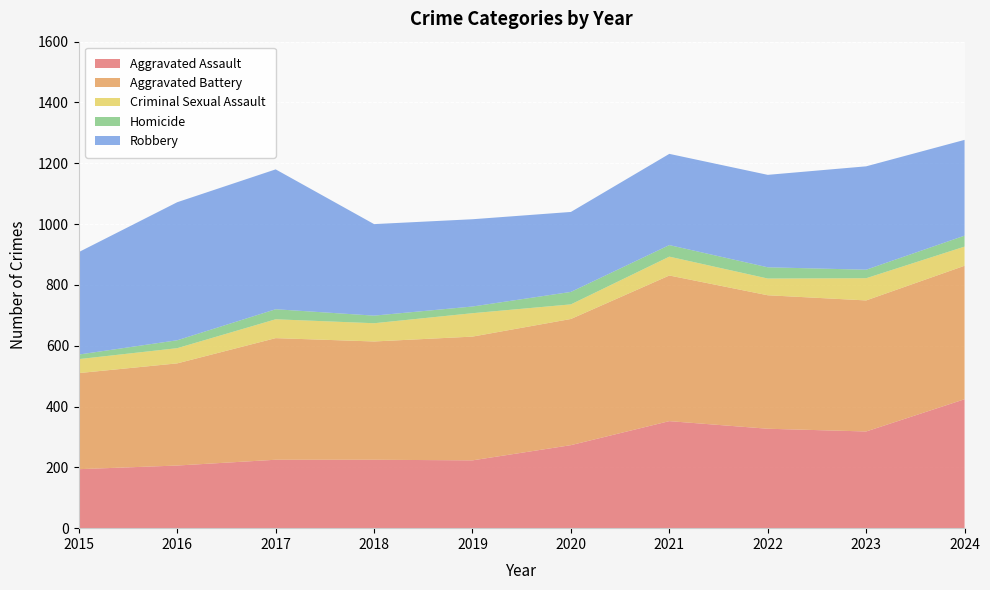

Reading right to left, transcribe all the data shown in this chart.

Aggravated Assault: 2024=424	2023=318	2022=327	2021=352	2020=273	2019=223	2018=225	2017=225	2016=206	2015=194
Aggravated Battery: 2024=439	2023=431	2022=439	2021=479	2020=415	2019=407	2018=389	2017=400	2016=336	2015=316
Criminal Sexual Assault: 2024=63	2023=73	2022=55	2021=62	2020=48	2019=77	2018=60	2017=62	2016=50	2015=46
Homicide: 2024=36	2023=28	2022=37	2021=38	2020=41	2019=22	2018=25	2017=33	2016=26	2015=15
Robbery: 2024=315	2023=340	2022=304	2021=300	2020=263	2019=287	2018=301	2017=460	2016=454	2015=337